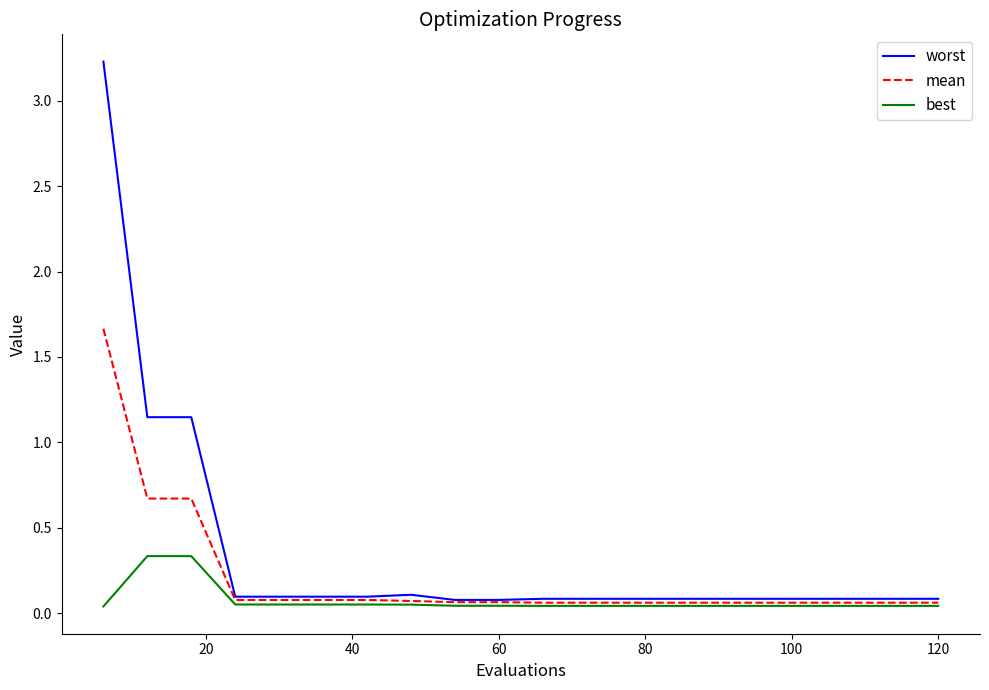

Which series has the largest range (max minus min)?

worst